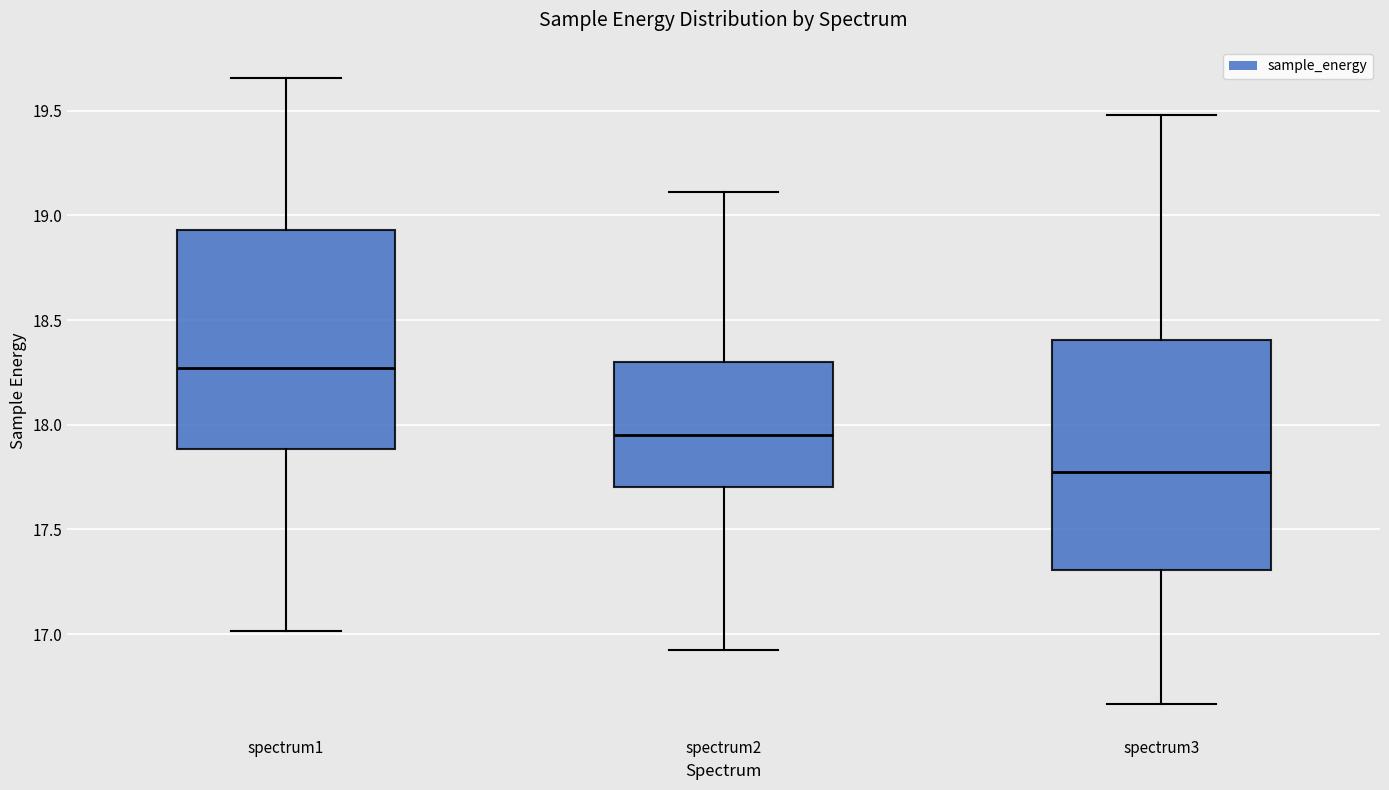

Which box's median line is the highest?

spectrum1